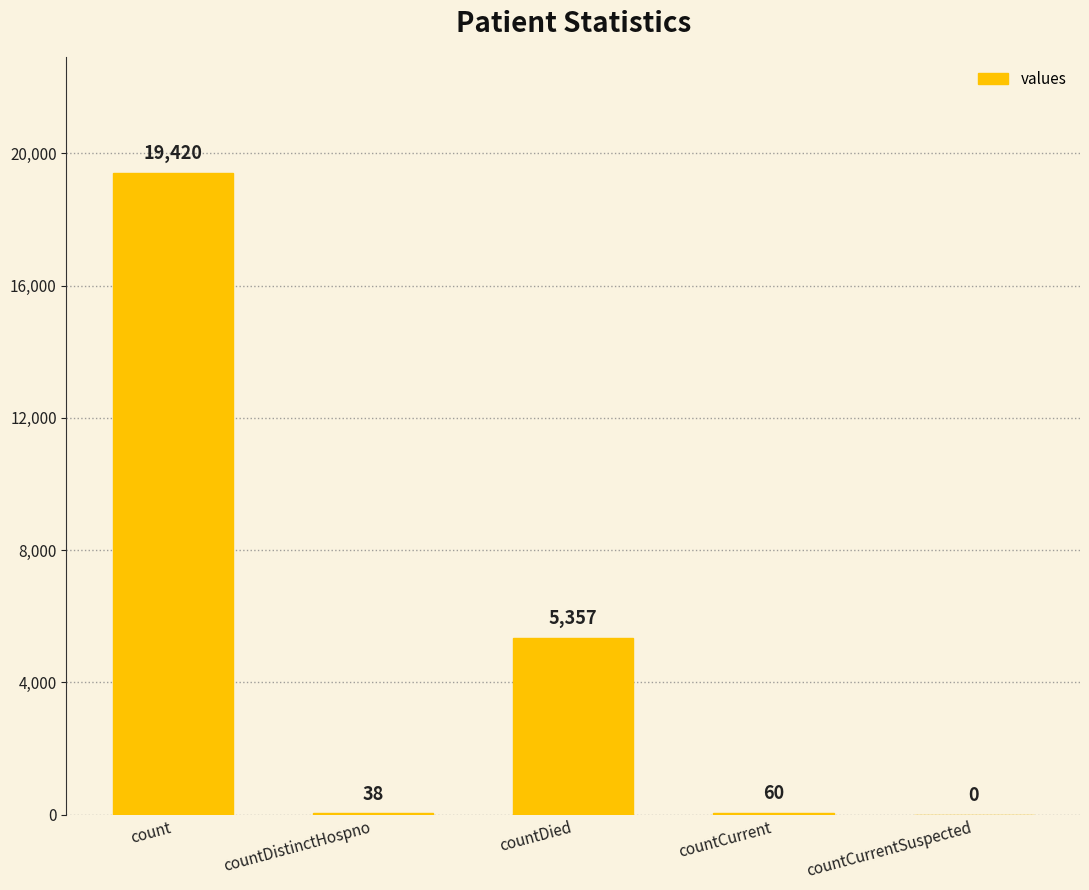

What is the maximum value shown in the chart?

19420